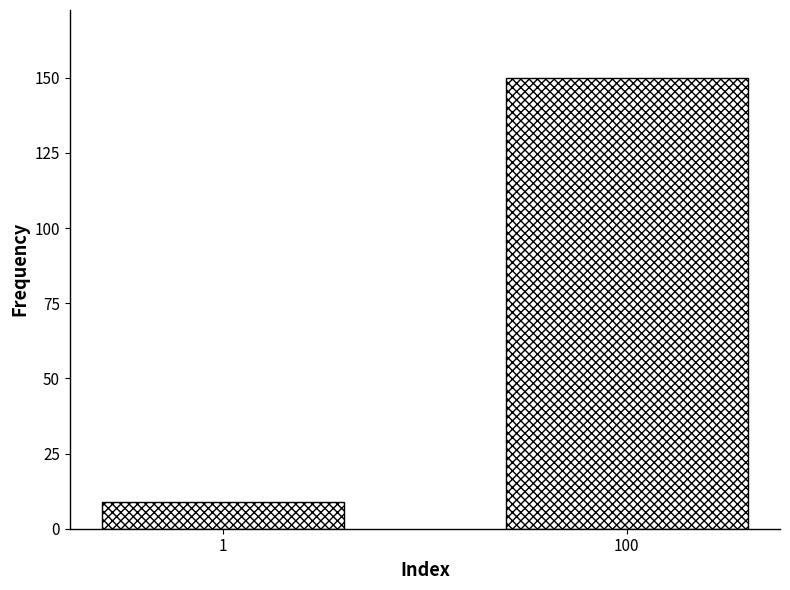

Reading left to right, transcribe all the data shown in this chart.

1=9	100=150